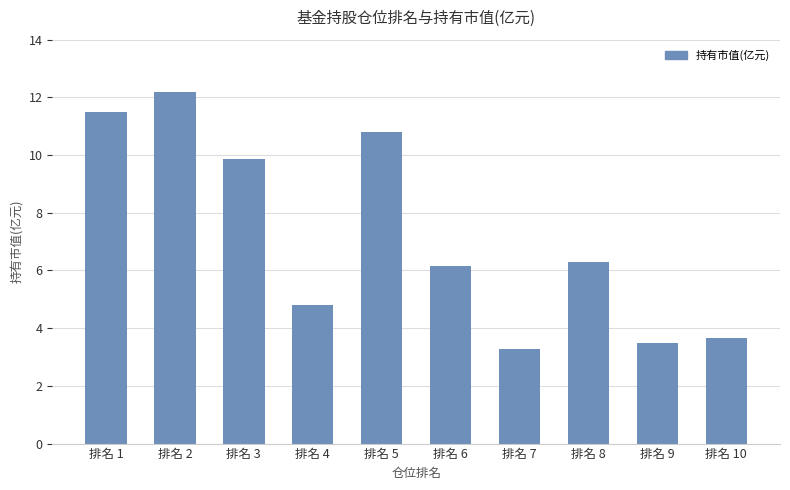

What is the change in value from 排名 9 to 排名 10?

+0.2